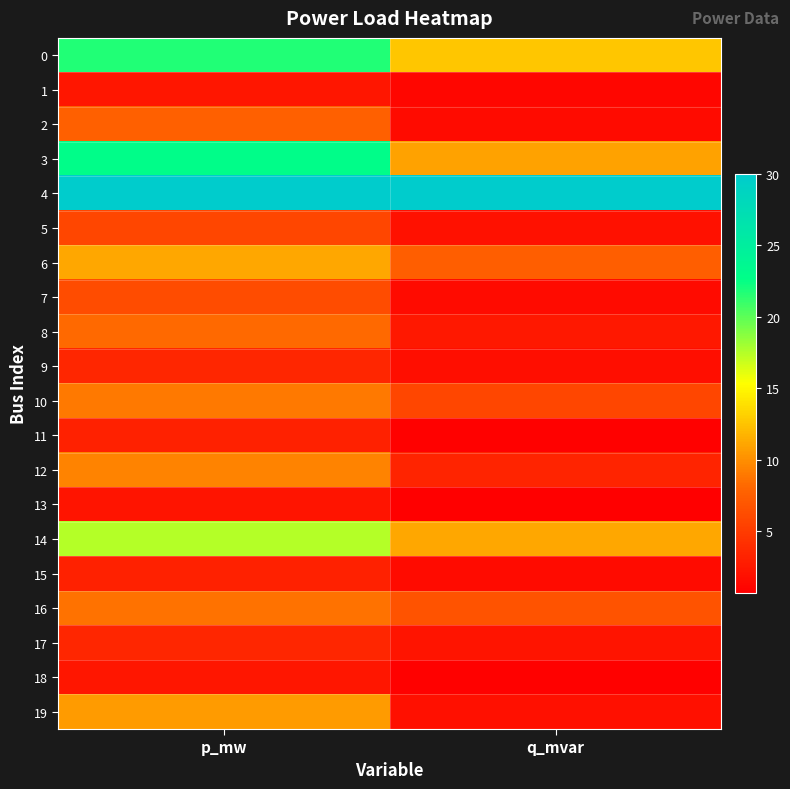

Between q_mvar and p_mw, which is larger?

p_mw